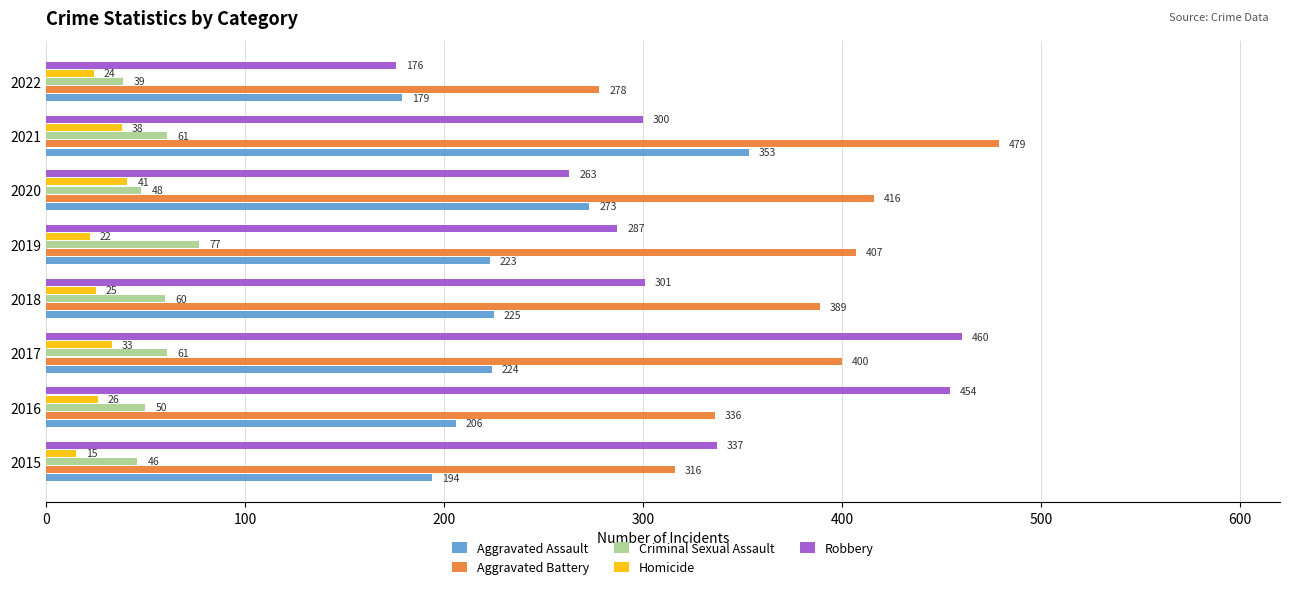

How many data points in Aggravated Battery are less than 400?

4